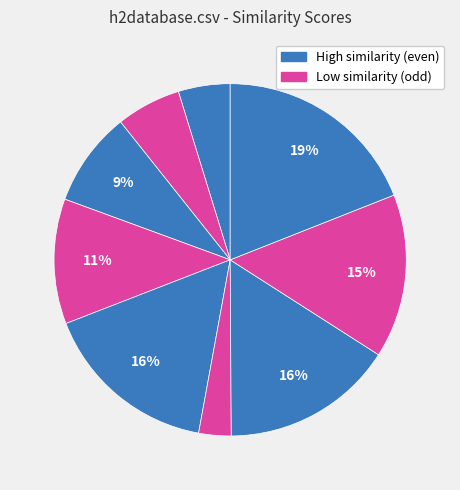

How many segments does this pie chart have?

9